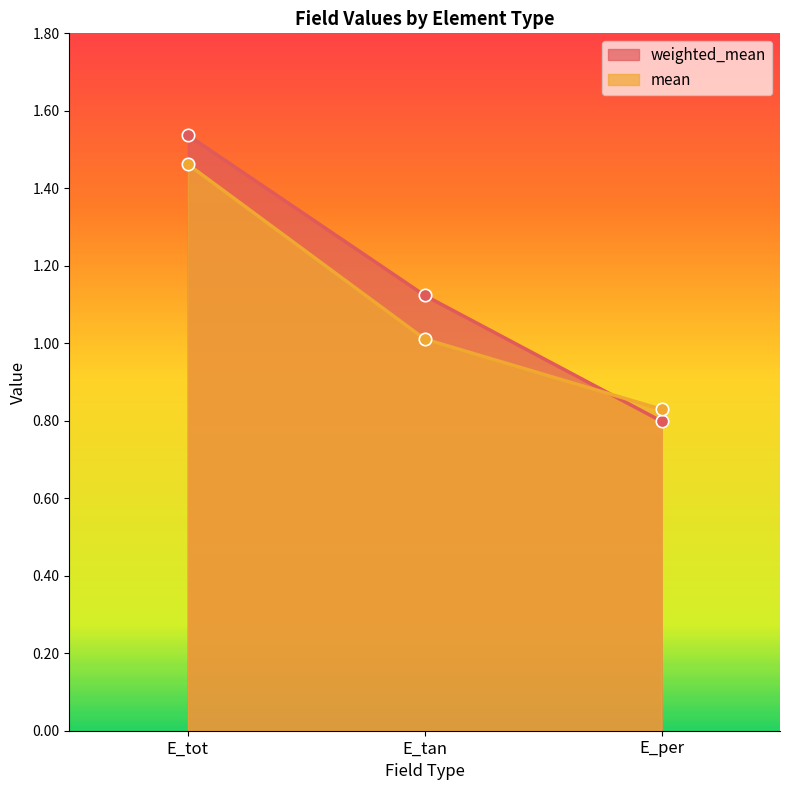

What are all the series names shown in the legend?

weighted_mean, mean